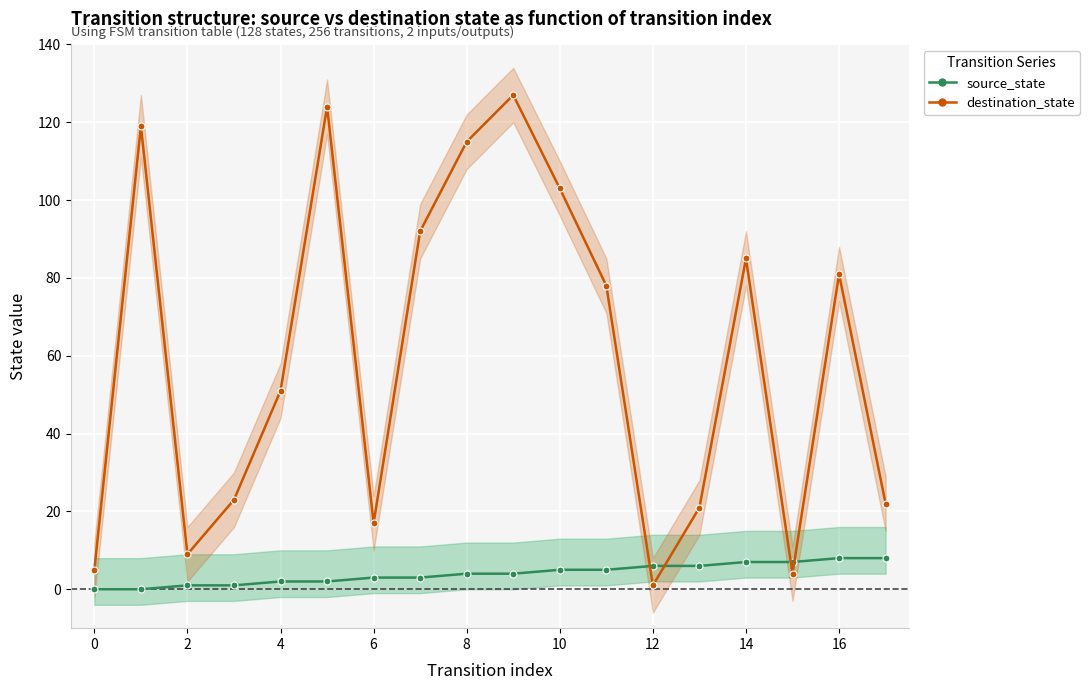

How many interior local peaks does the destination_state series have?

5